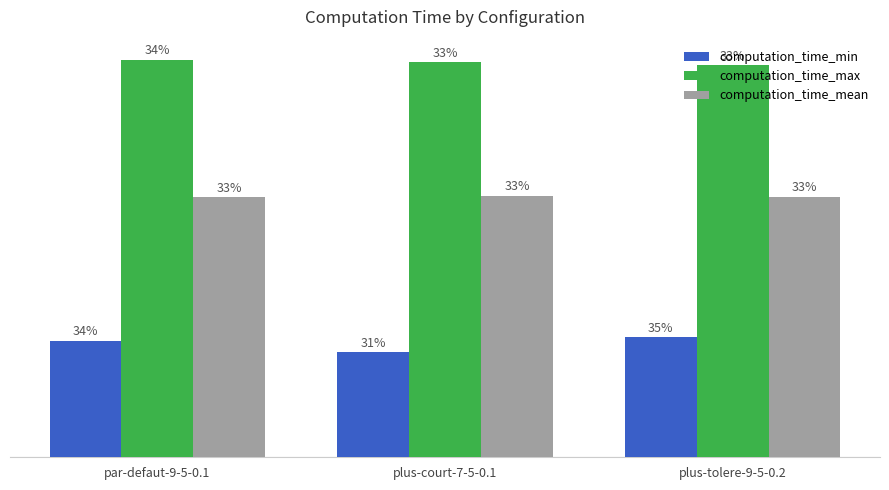

Which series has the widest spread of values?

computation_time_min